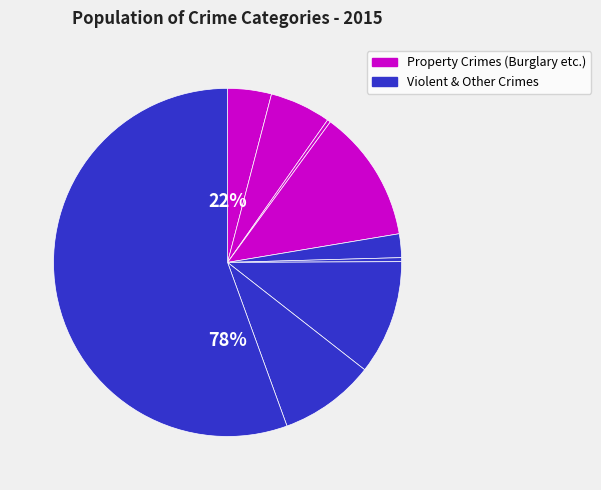

How many segments does this pie chart have?

9